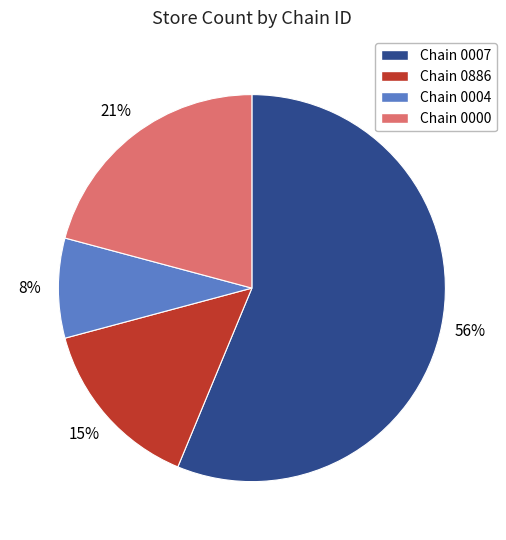

Does any single category account for the majority?

Yes